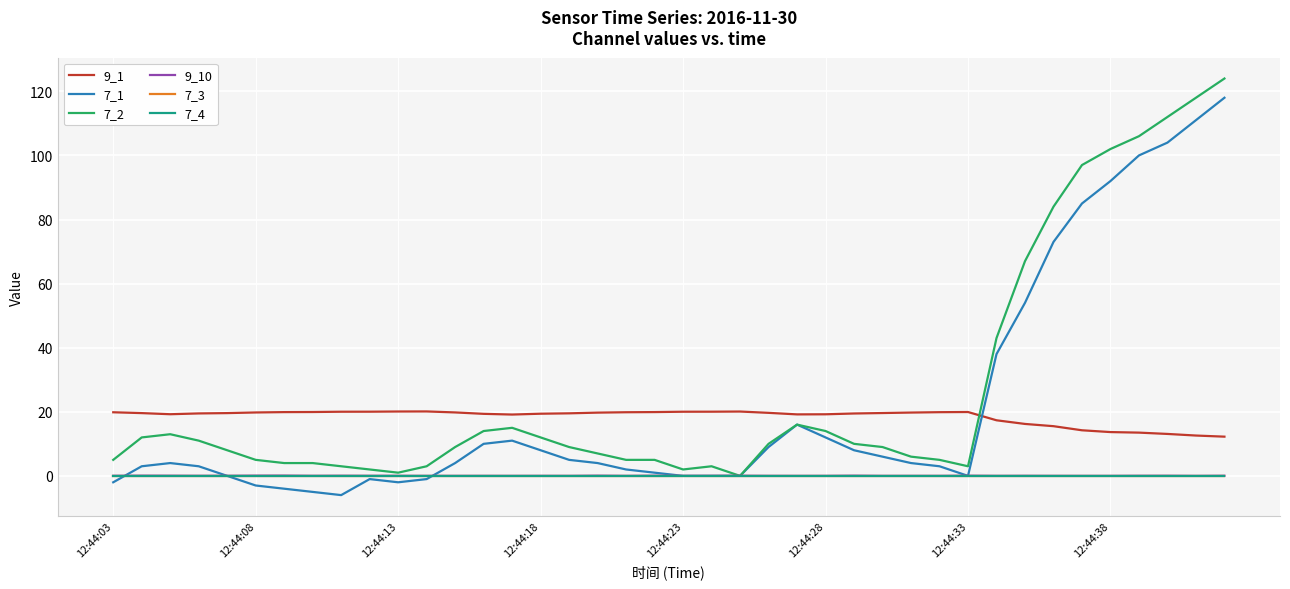

What is the value of the 7_1 point at the 19th from the left?

2.0